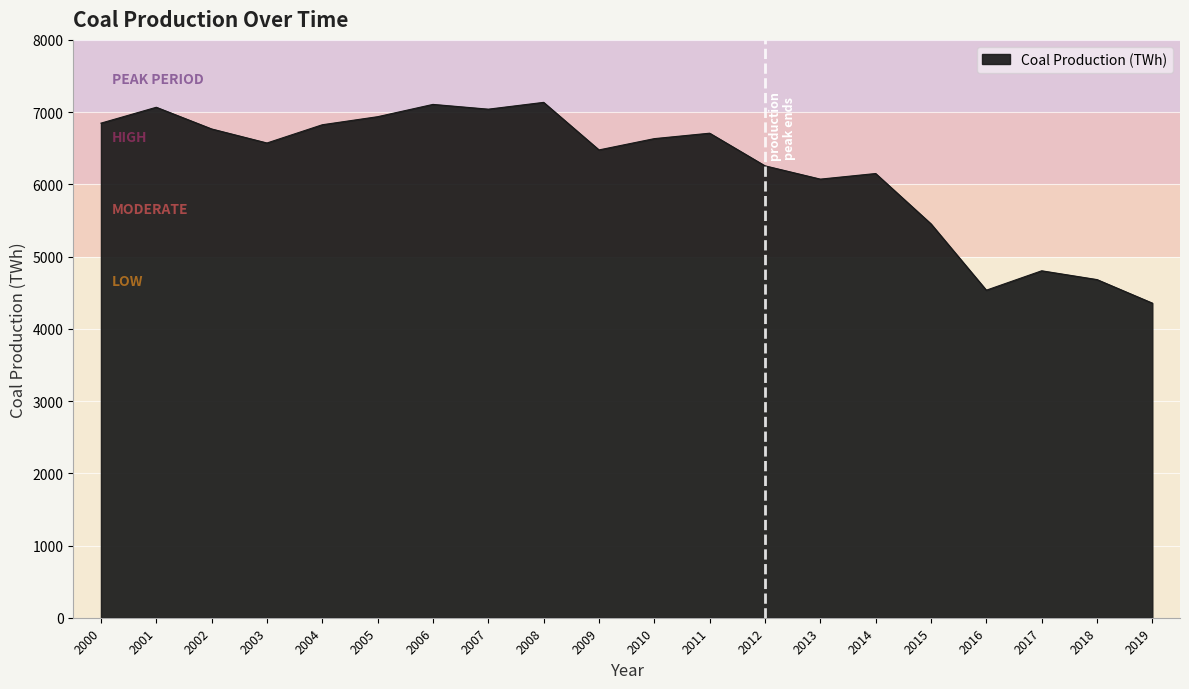

How many categories are shown in the chart?

20